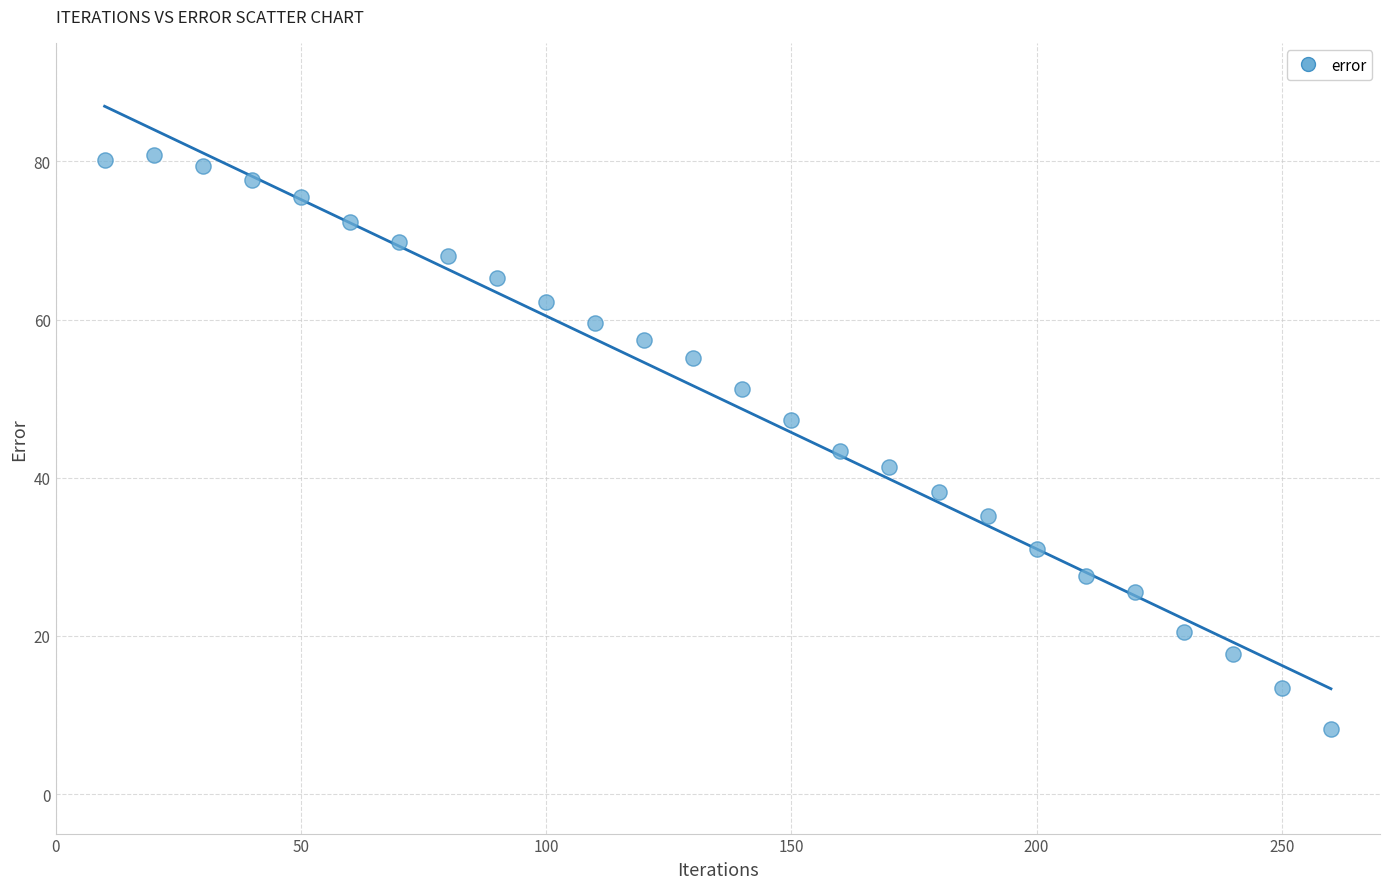

What is the range of X values (max minus min)?

250.0